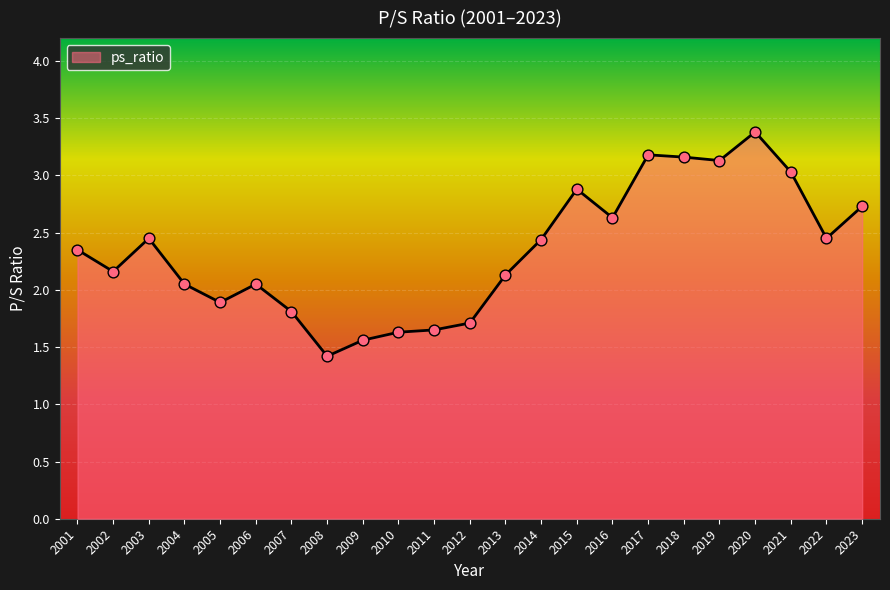

Approximately how many times larger is the value at 2023 compared to 2008?

1.9